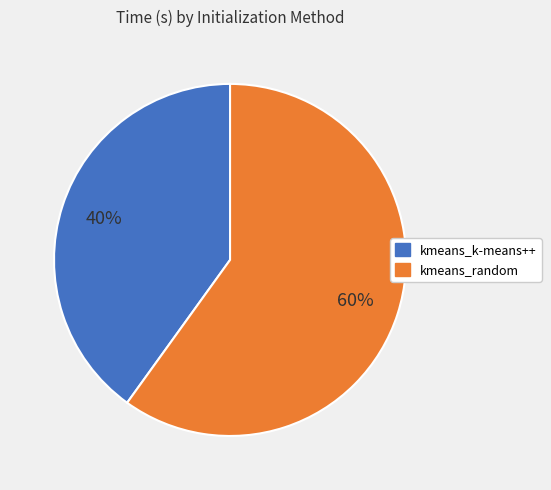

Is there a majority slice in this chart?

Yes